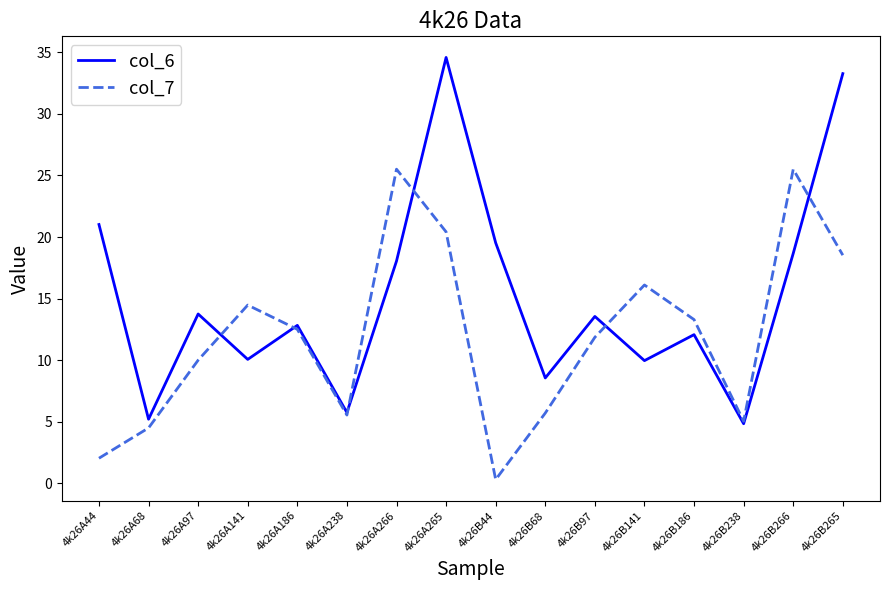

Which series has the widest spread of values?

col_6